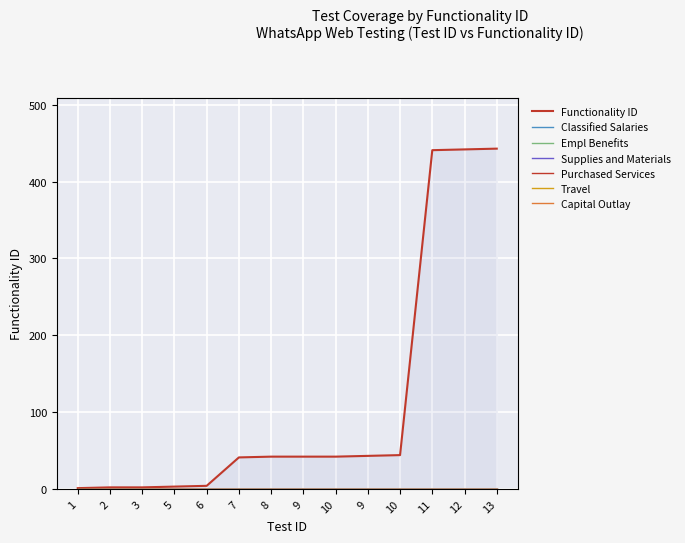

What is the difference between the second highest and second lowest values?

440